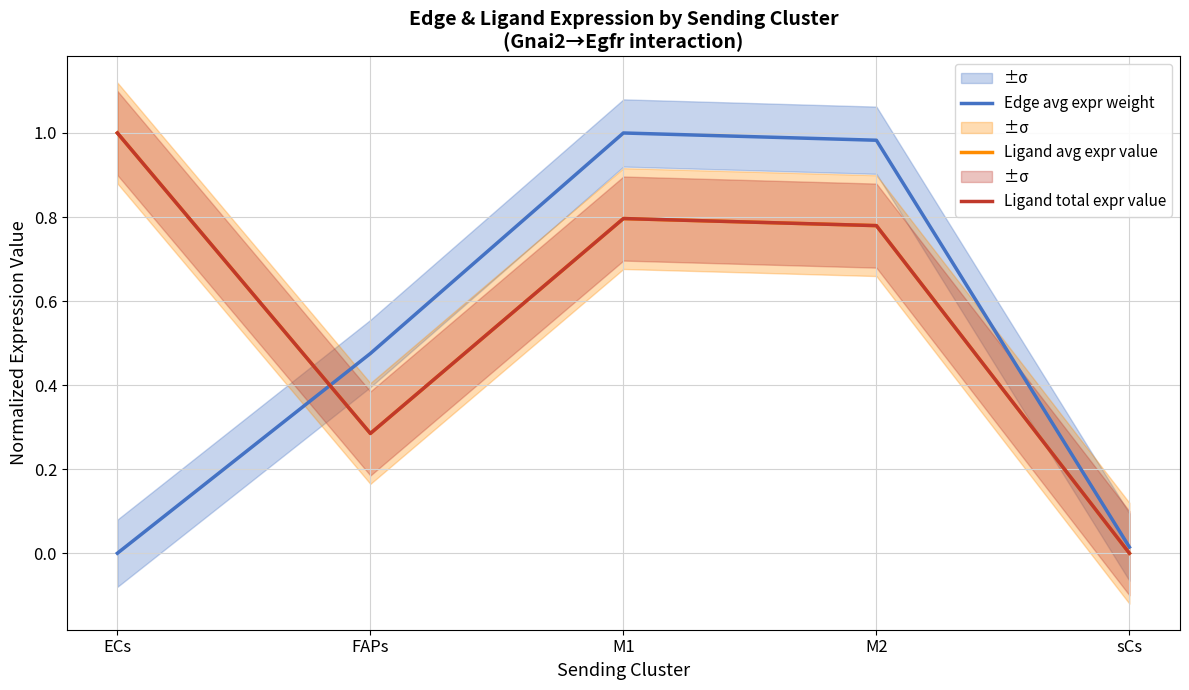

How many interior local valleys does the Ligand total expr value series have?

1